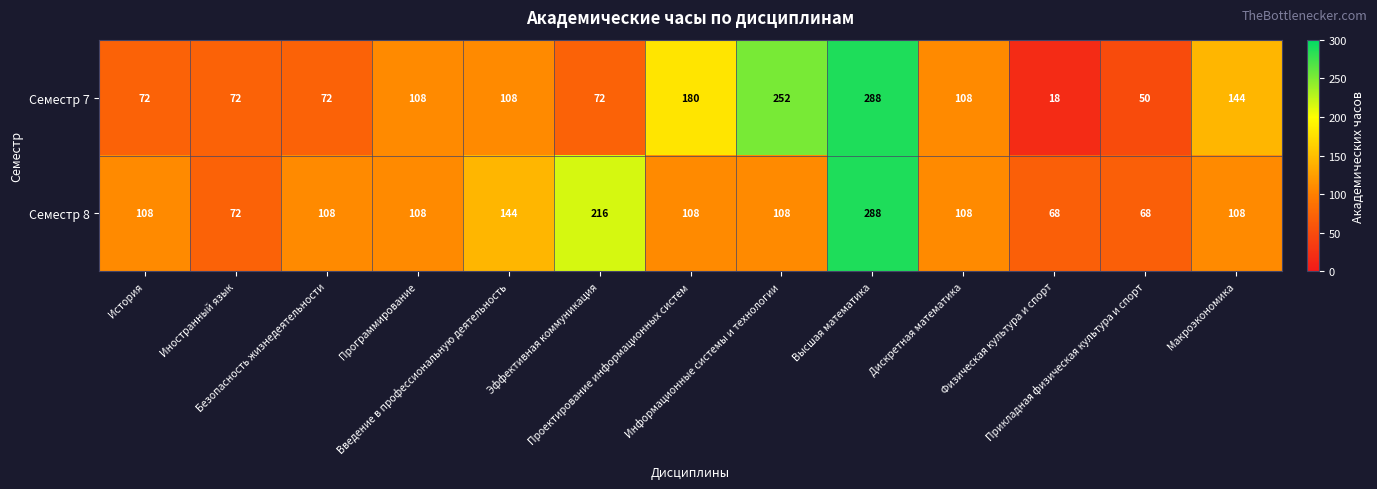

At which category is the sum across all series the highest?

Высшая математика